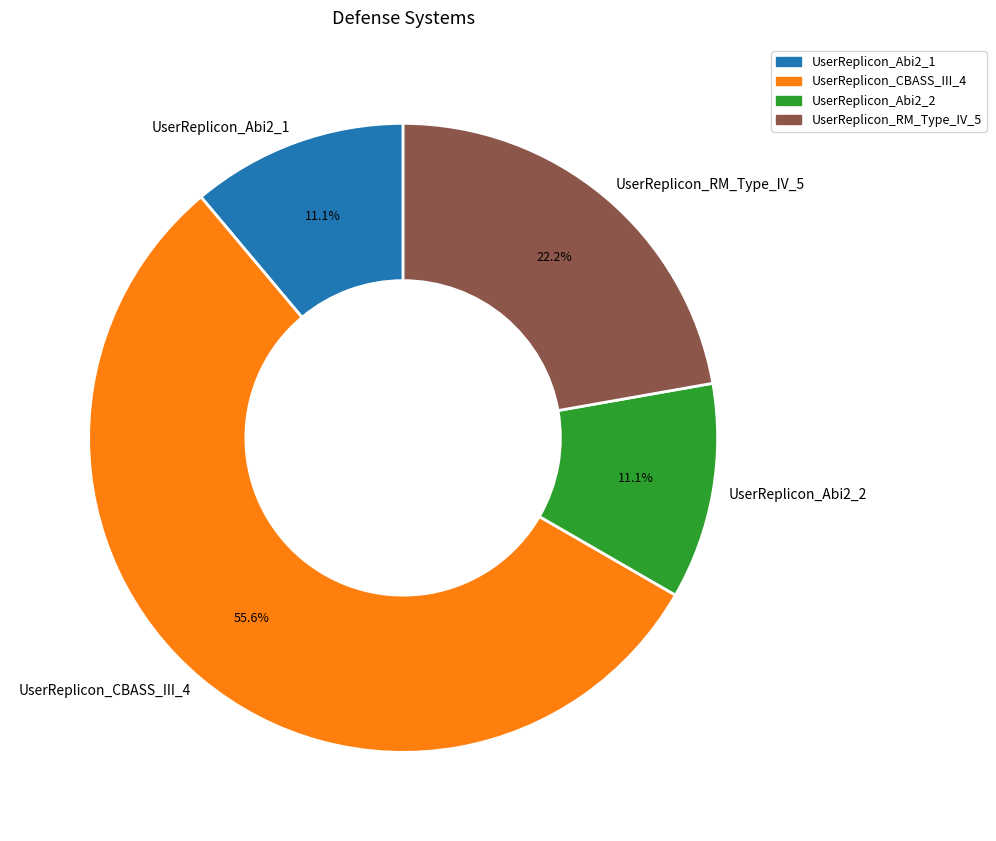

To the nearest percent, what percentage of the pie is UserReplicon_RM_Type_IV_5?

22%